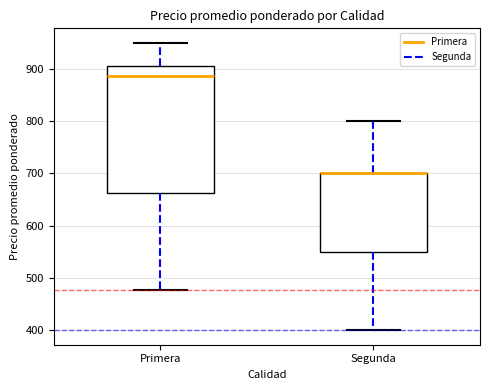

Reading left to right, read every box against the y-axis: the position of its median line, the range the box covers, and the ends of its whiskers. The values are not printed on the chart, so give them approximately, as read against the axis.

Primera: median 890, box 660 to 910, whiskers 480 to 950
Segunda: median 700 (drawn on the box's upper edge), box 550 to 700, whiskers 400 to 800